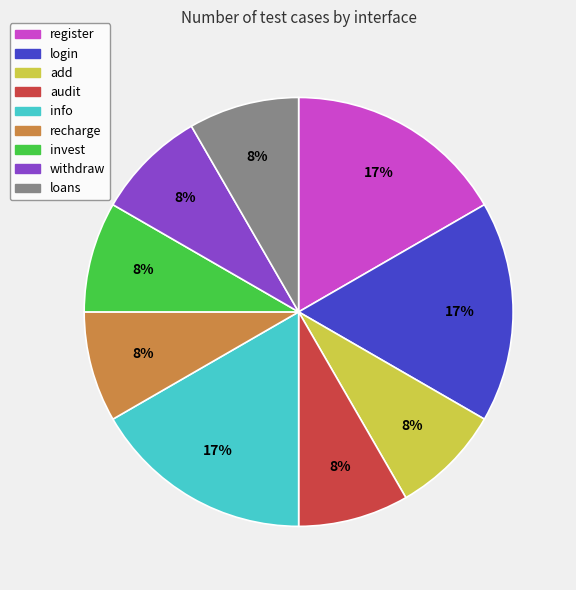

Is the sum of add and recharge greater than half?

No